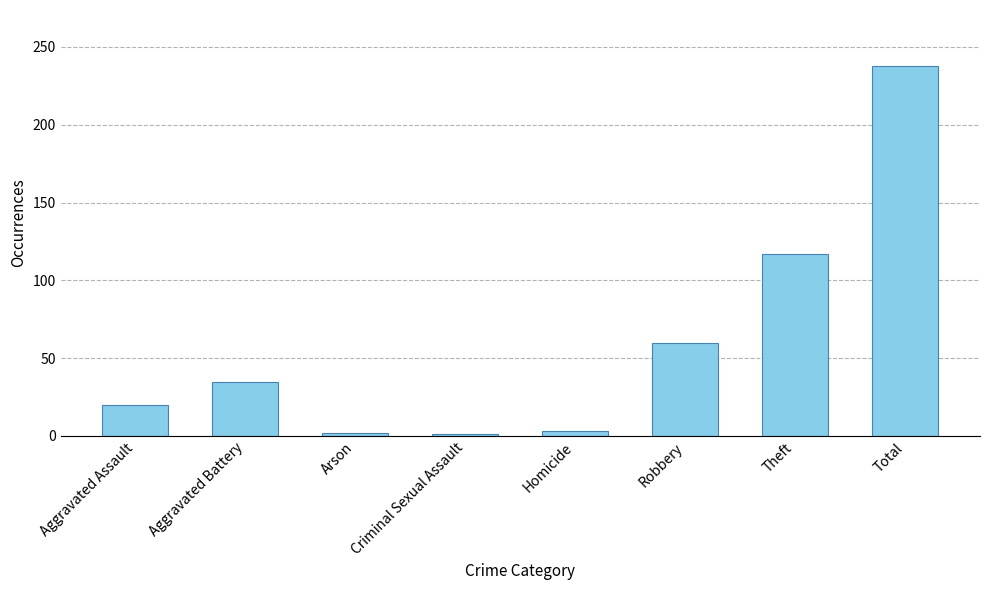

What is the label of the 8th bar from the right?

Aggravated Assault